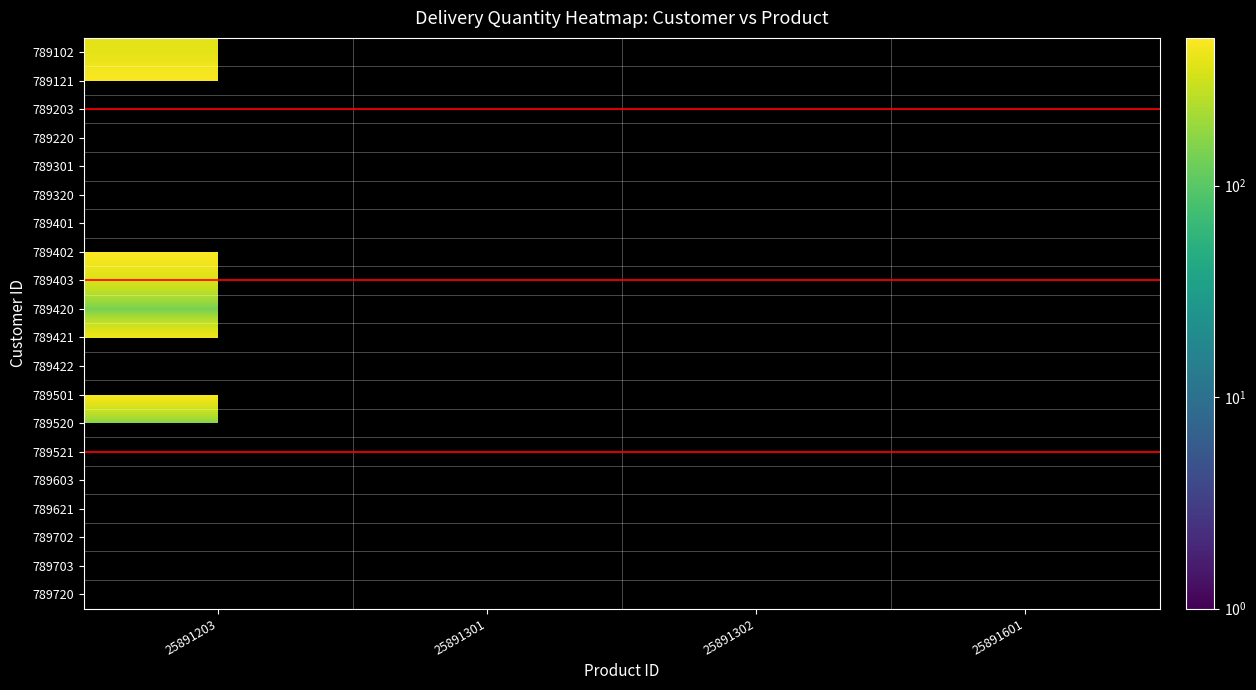

The value of 789420 at 25891302 is 49.0. True or false?

True